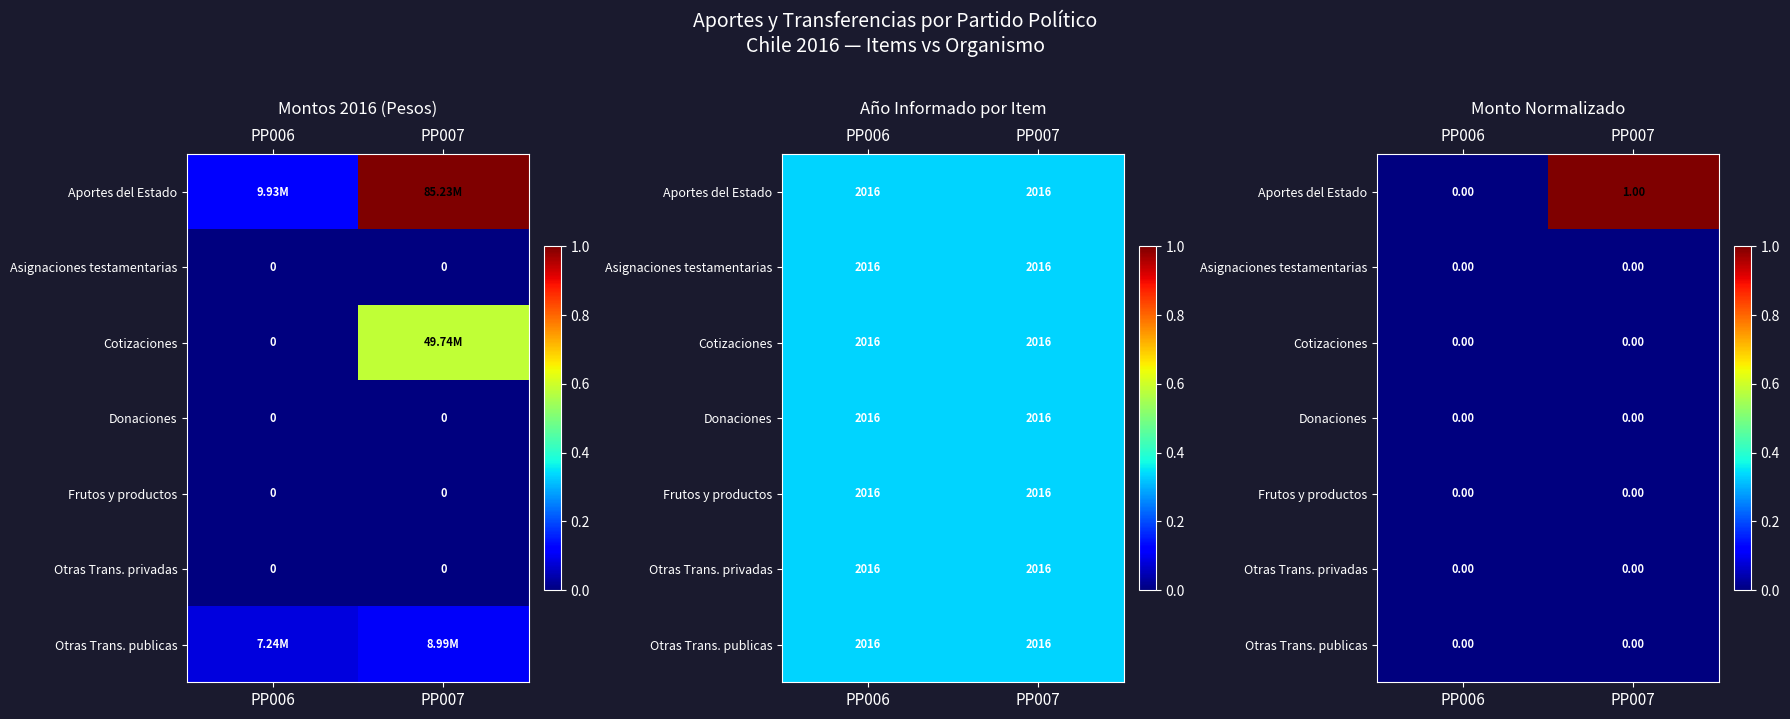

At how many categories does at least one series exceed 0?

1